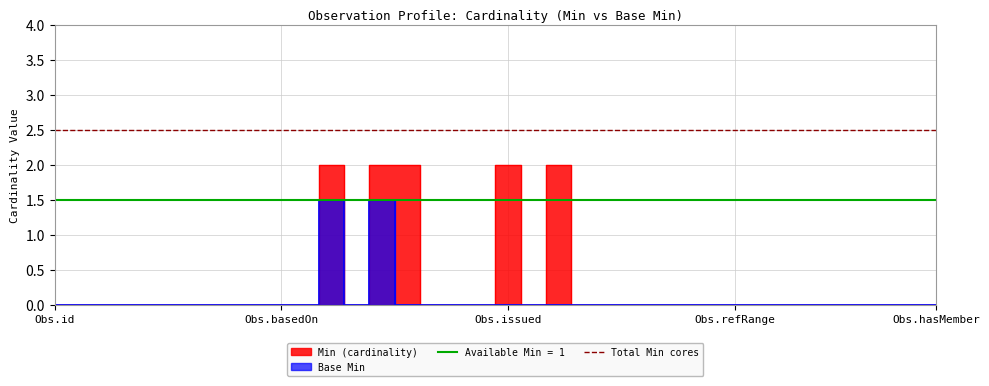

True or false: Min (cardinality) has more than 1 interior local peaks.

True